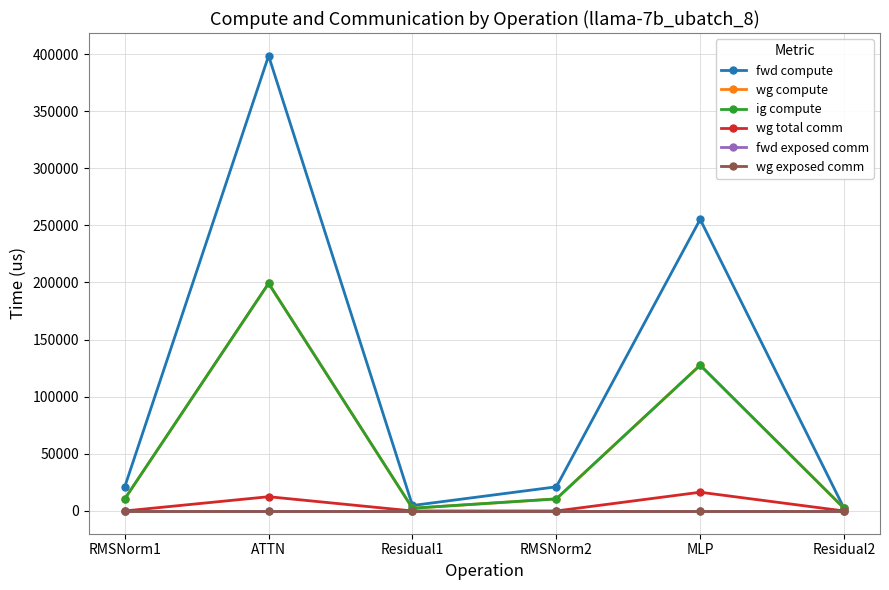

What is the difference between the maximum and second lowest values in the wg compute series?

196829.5